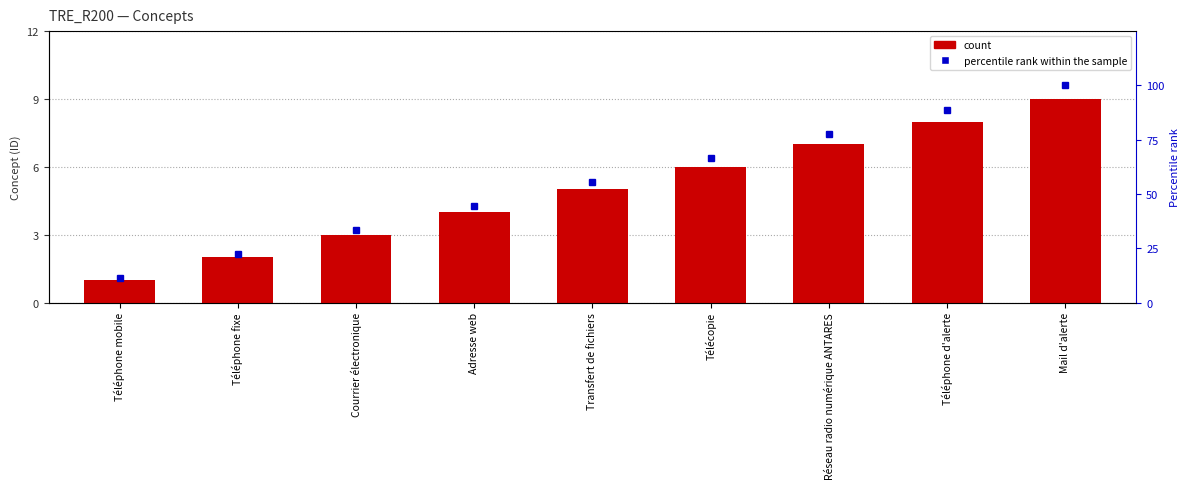

The value of count at Téléphone d'alerte is 8.0. True or false?

True